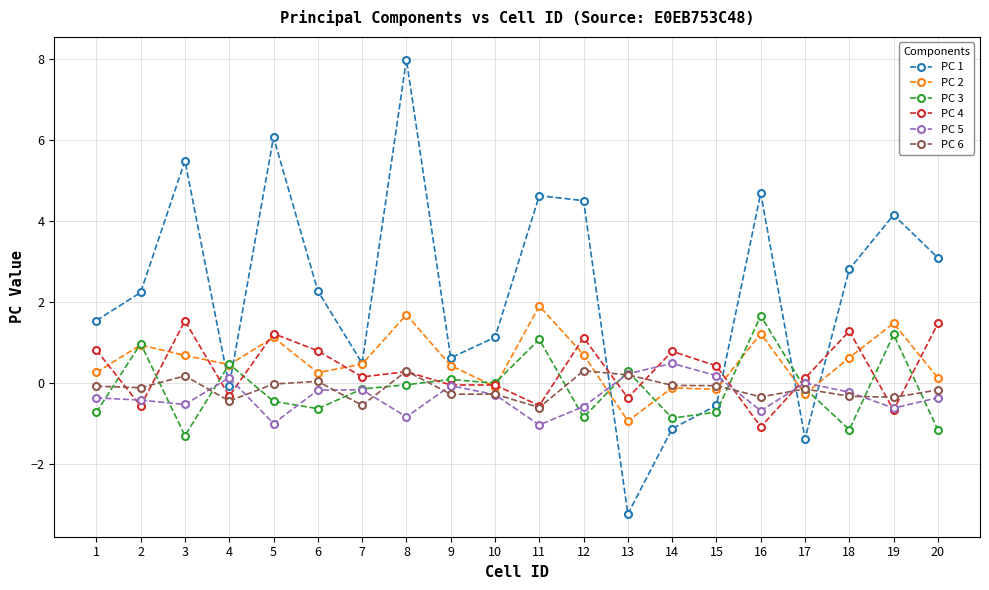

At which category does the chart reach its peak across all series?

8